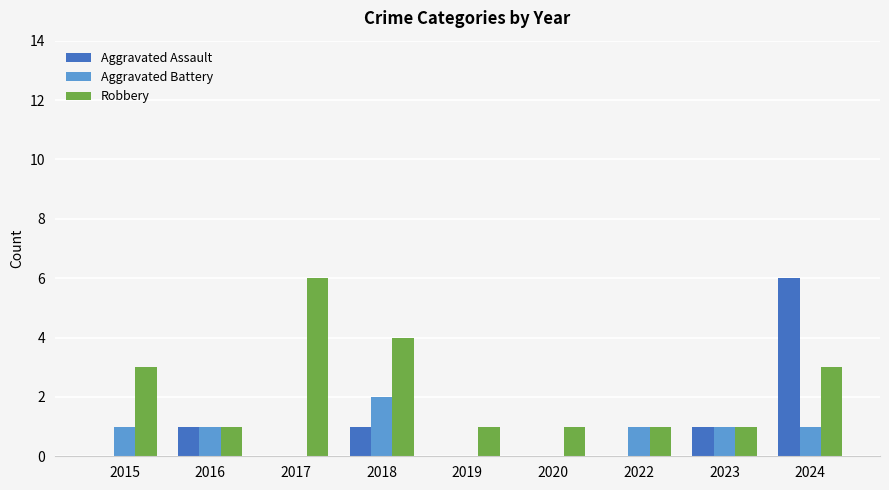

True or false: Aggravated Battery has a value of 1 at 2023.

True